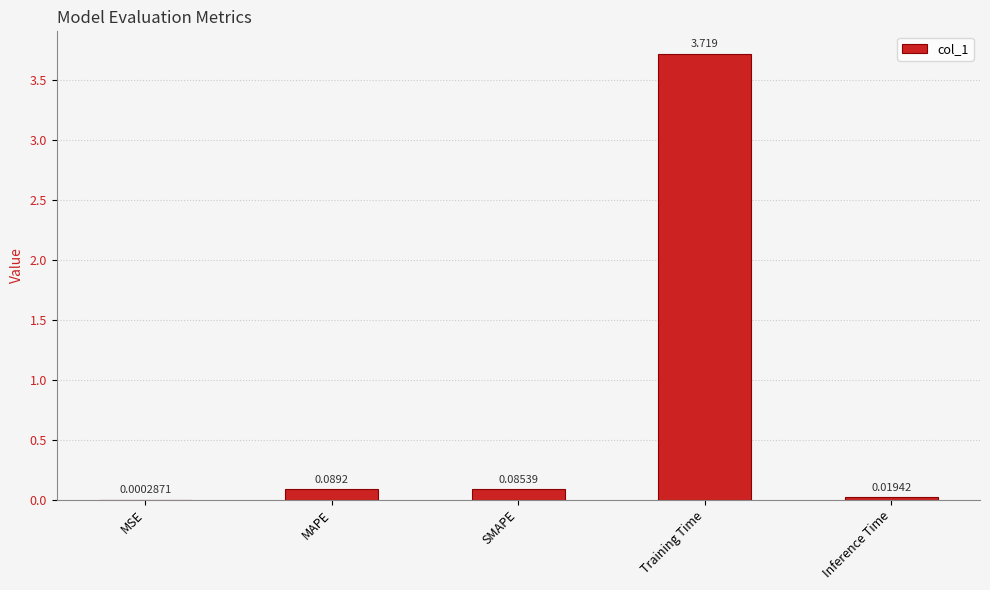

Which has a higher value, MAPE or Inference Time?

MAPE